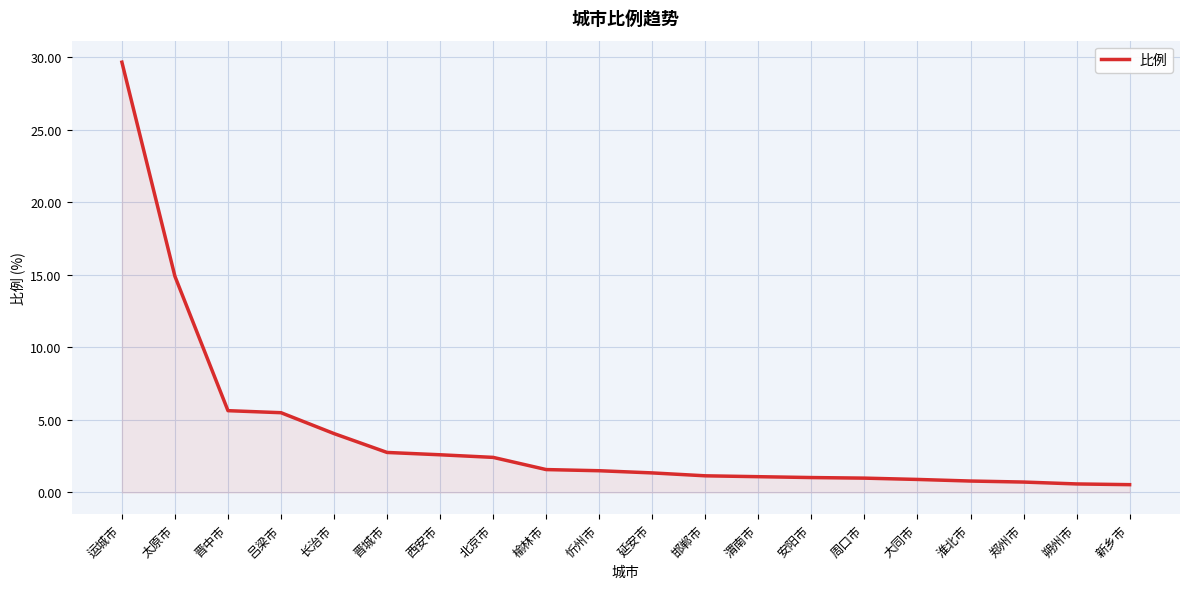

Read the value at 淮北市.

0.8